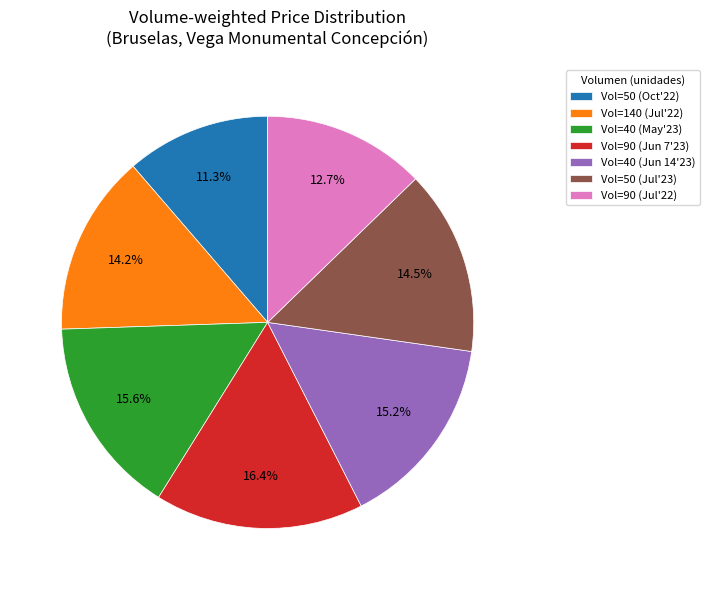

Approximately how many times larger is the value at Vol=90 (Jul'22) compared to Vol=90 (Jun 7'23)?

0.8